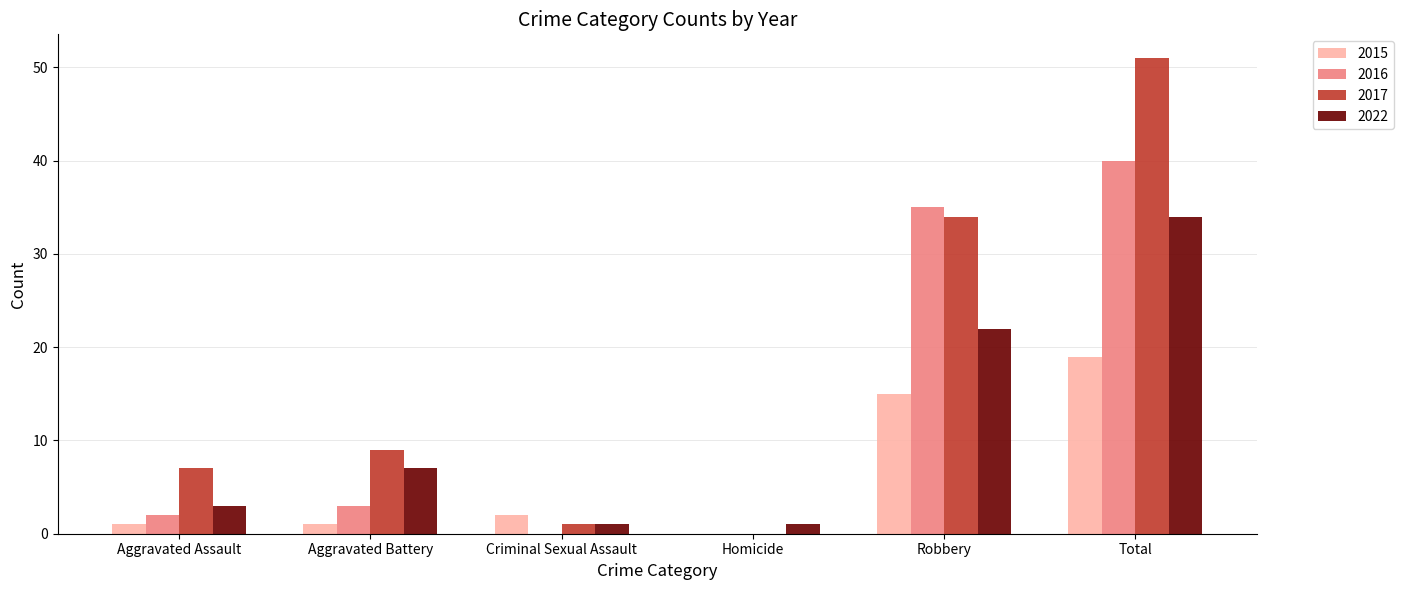

The value of 2022 at Criminal Sexual Assault is 1. True or false?

True